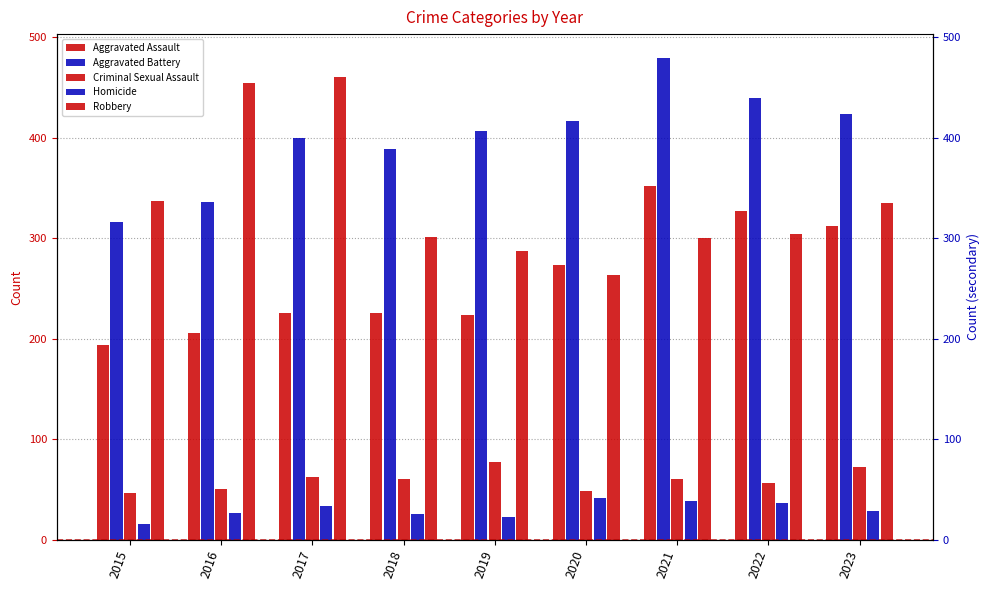

How many bars are there in each group?

5